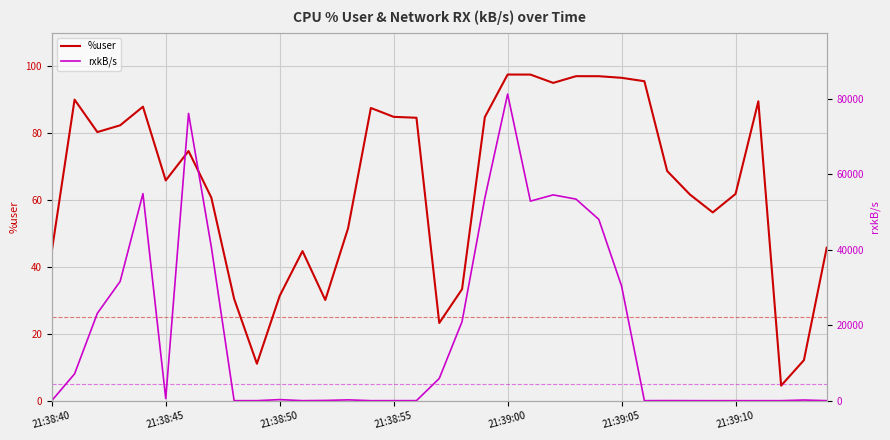

What is the average value of the %user series?

64.6